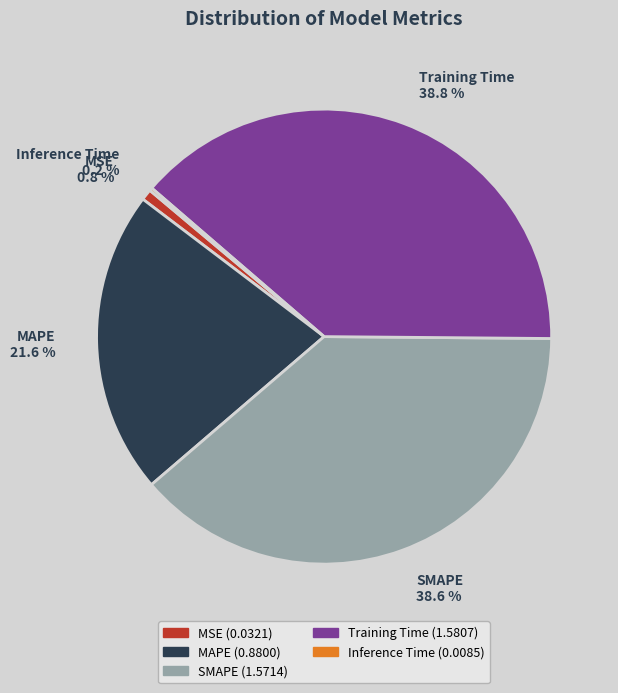

Is it true that Training Time is 47% of the pie?

False